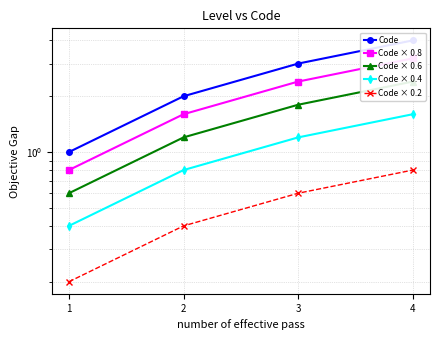

Where is Code × 0.2 nearest to the value 0?

1